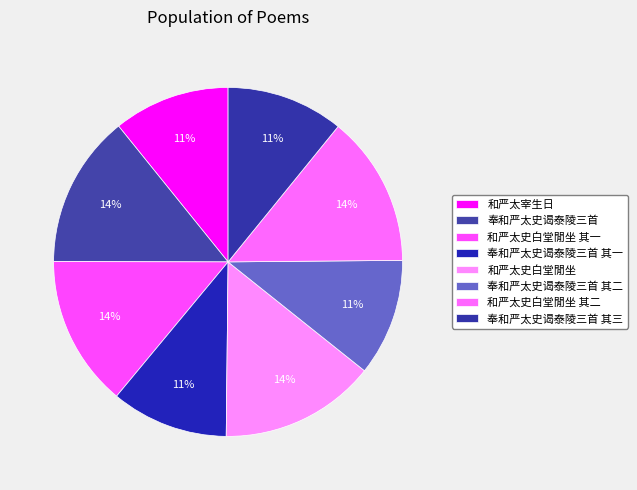

Approximately how many times larger is the value at 和严太宰生日 compared to 奉和严太史谒泰陵三首 其一?

1.0